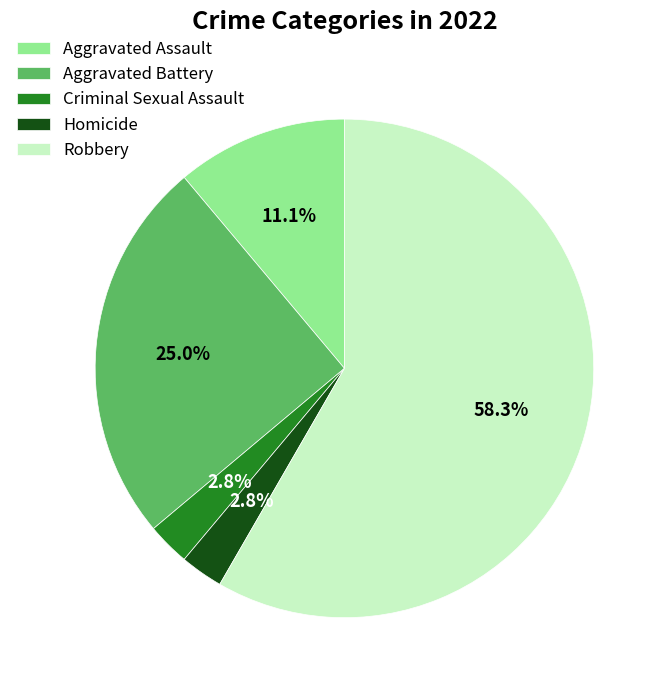

True or false: Aggravated Assault accounts for 1% of the total.

False